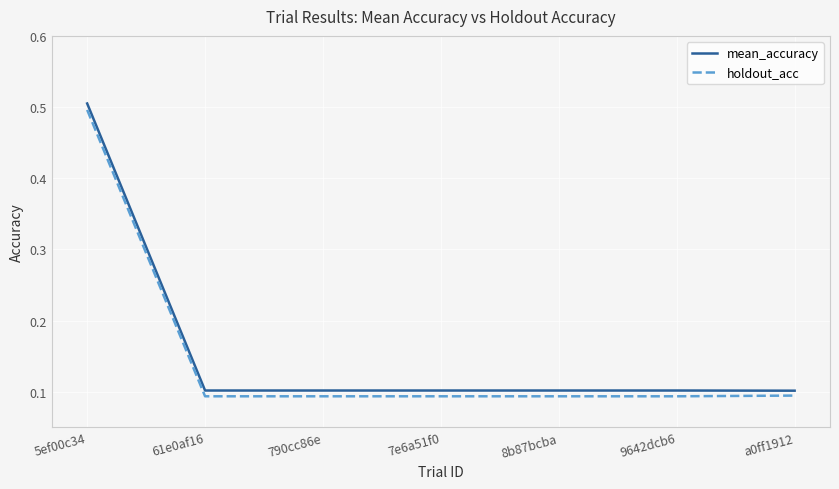

How many lines are shown in the chart?

2